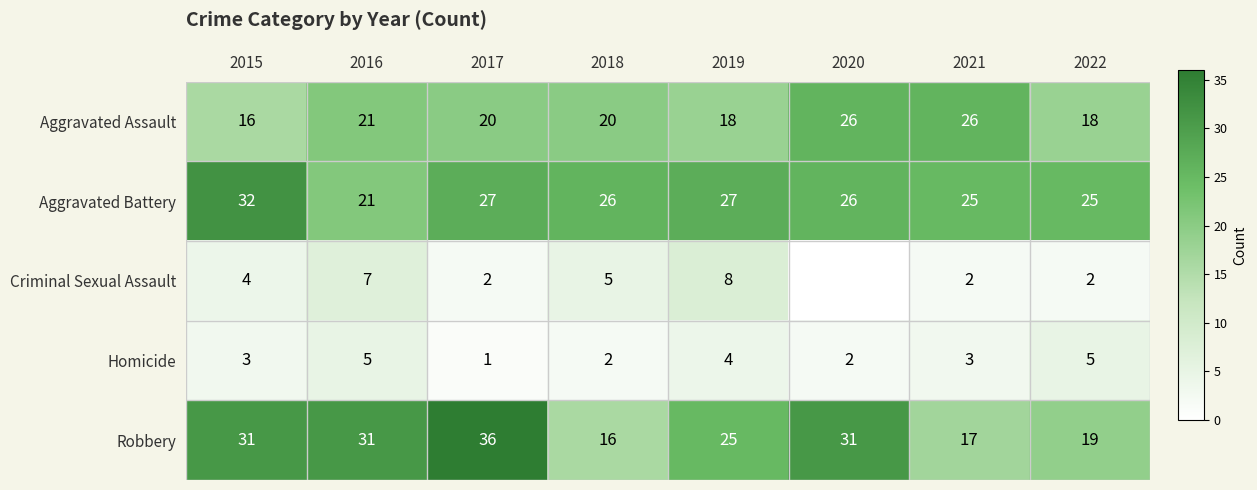

Between 2016 and 2018, which series saw the biggest shift?

Robbery